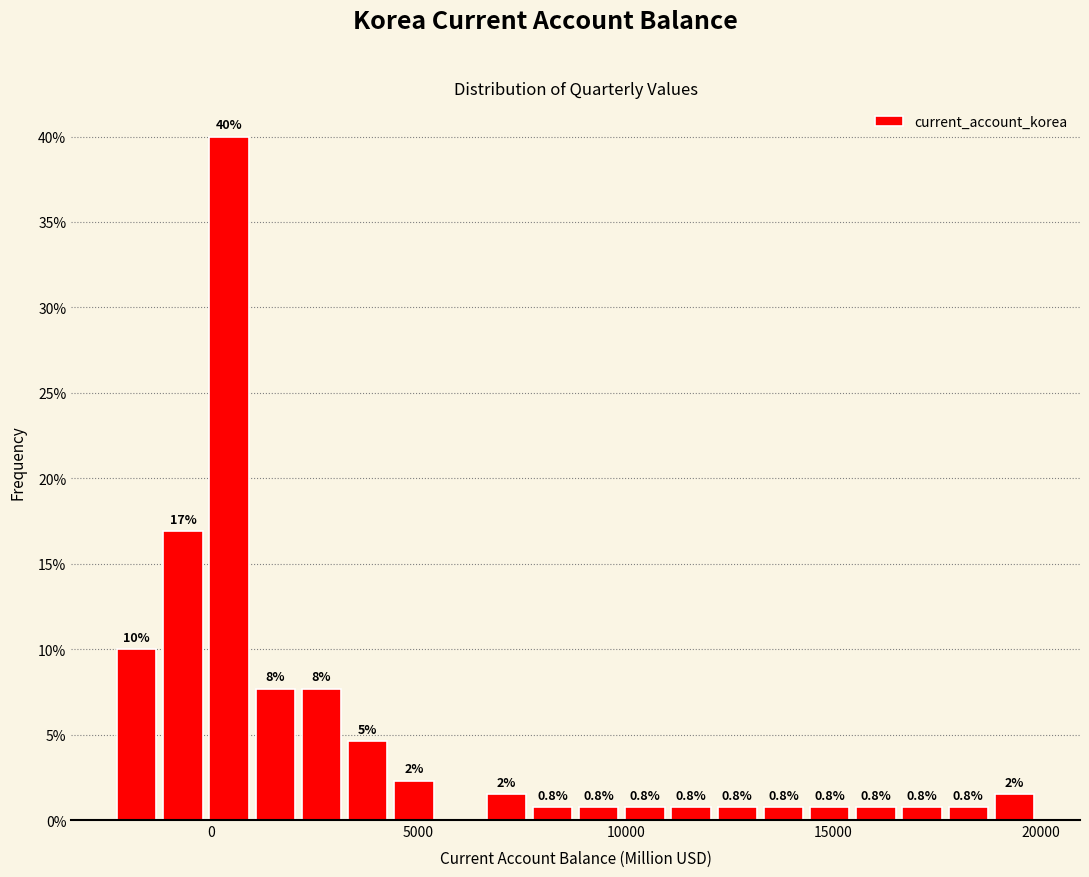

Around what value on the x-axis is the tallest bar? Give the approximate position of its centre, as read against the axis.

500